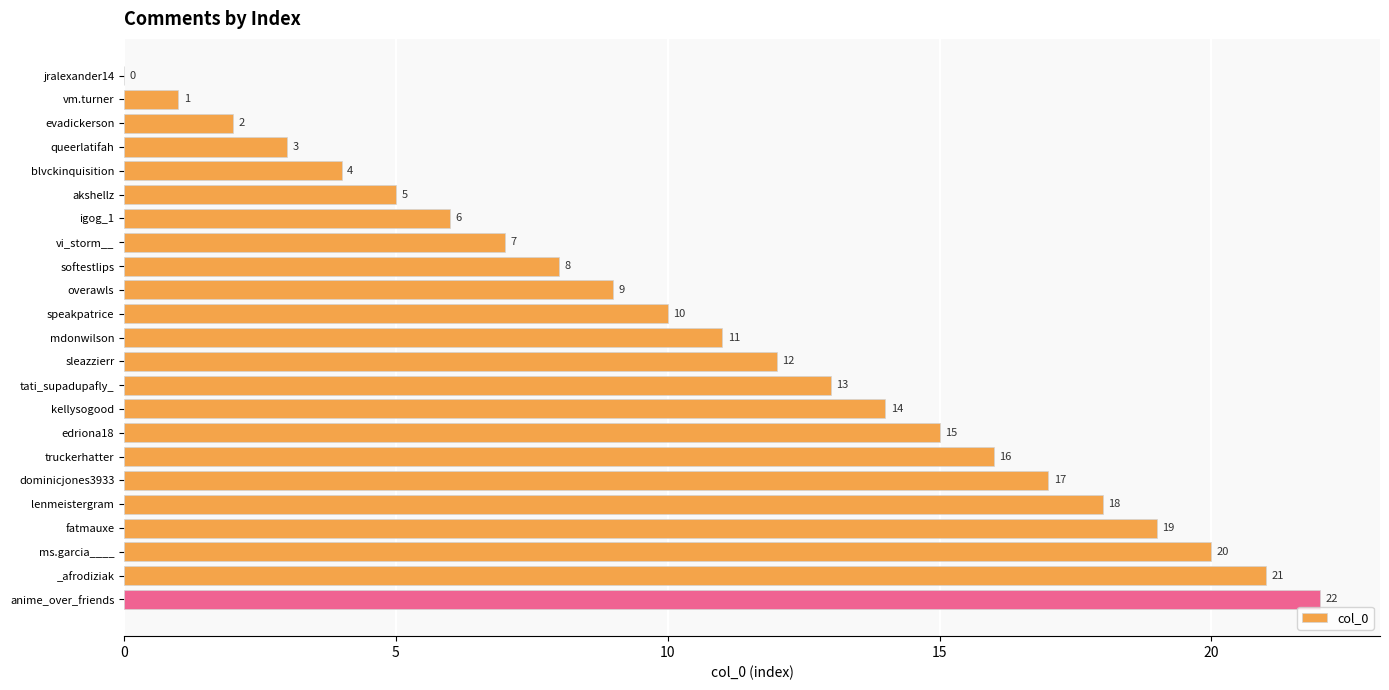

Is it true that the value at anime_over_friends is 36?

False